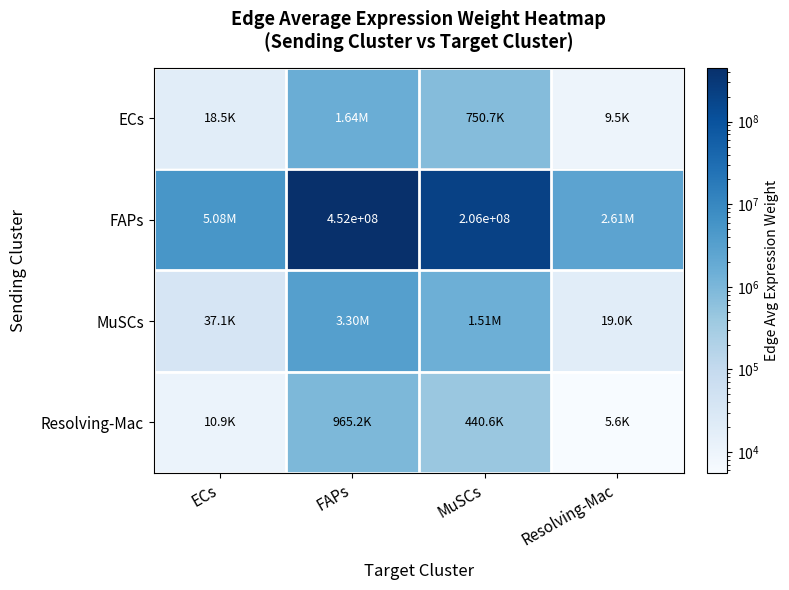

What is the sum of all Resolving-Mac values?

1422160.2